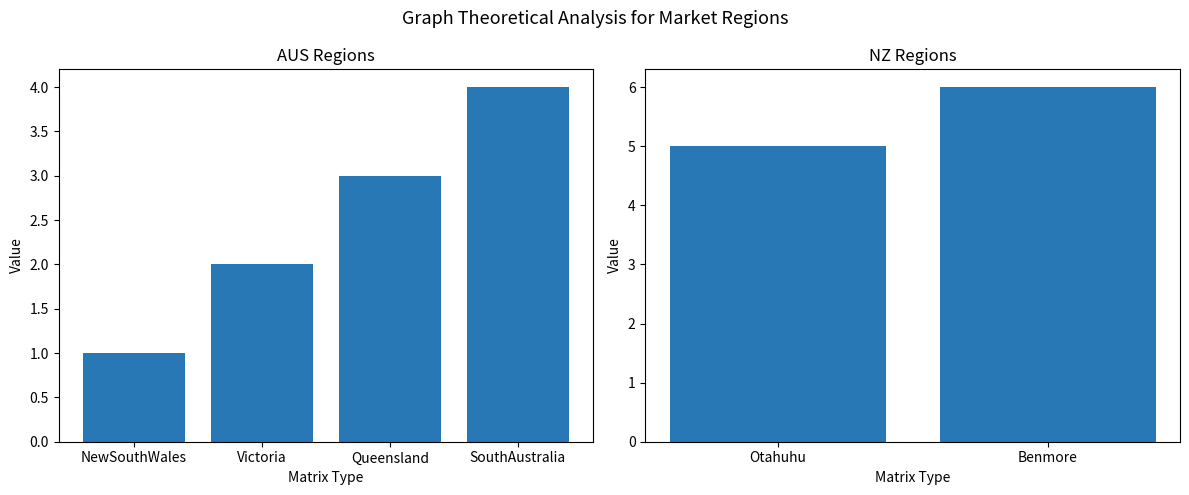

At which category does the chart reach its peak across all series?

Benmore